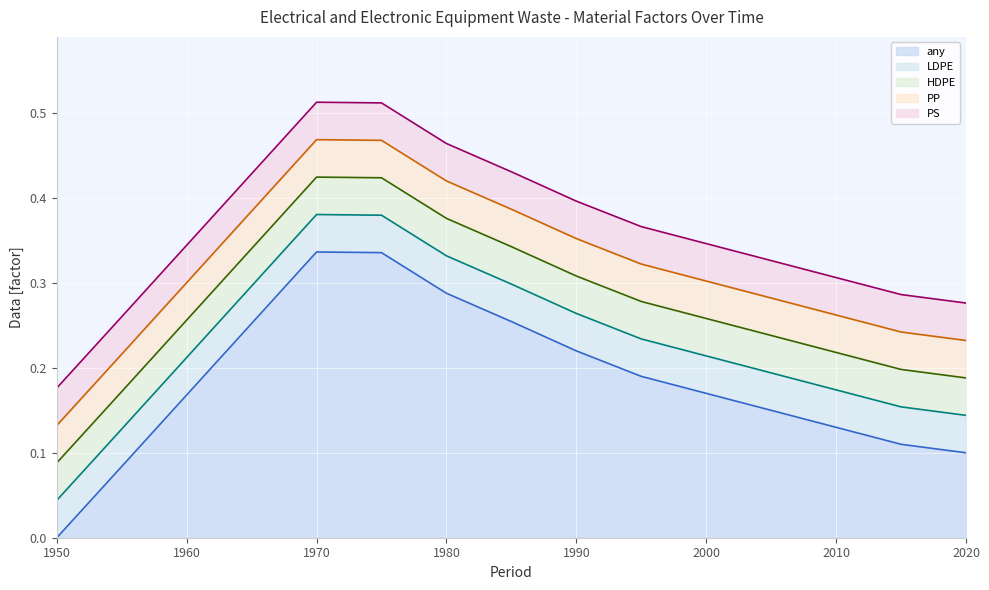

Reading left to right, what are all the values shown in this chart?

any: 0.0	0.1	0.2	0.3	0.3	0.3	0.3	0.3	0.2	0.2	0.2	0.1	0.1	0.1	0.1
LDPE: 0.0	0.0	0.0	0.0	0.0	0.0	0.0	0.0	0.0	0.0	0.0	0.0	0.0	0.0	0.0
HDPE: 0.0	0.0	0.0	0.0	0.0	0.0	0.0	0.0	0.0	0.0	0.0	0.0	0.0	0.0	0.0
PP: 0.0	0.0	0.0	0.0	0.0	0.0	0.0	0.0	0.0	0.0	0.0	0.0	0.0	0.0	0.0
PS: 0.0	0.0	0.0	0.0	0.0	0.0	0.0	0.0	0.0	0.0	0.0	0.0	0.0	0.0	0.0